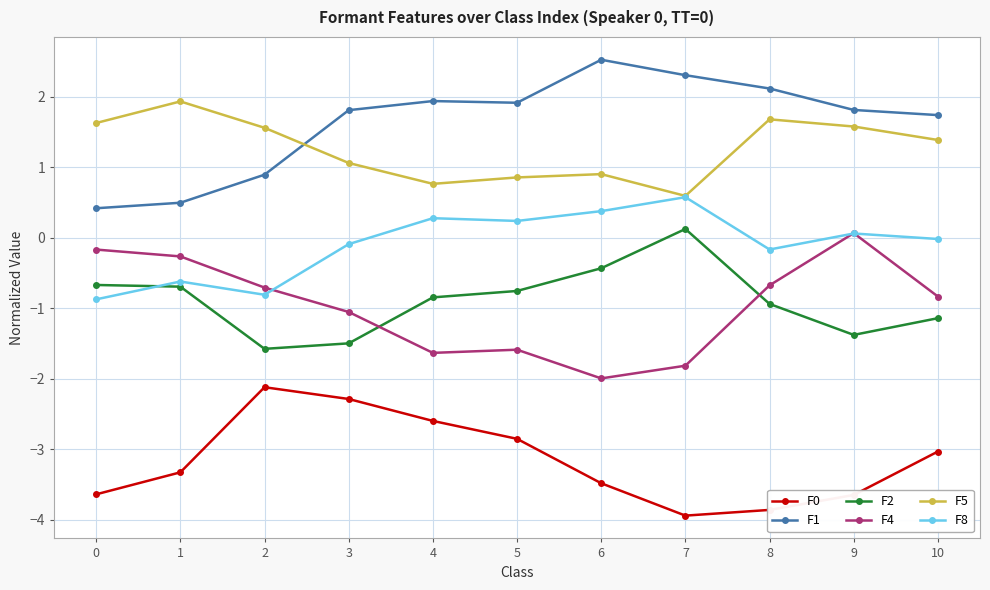

How many values in F2 are above zero?

1